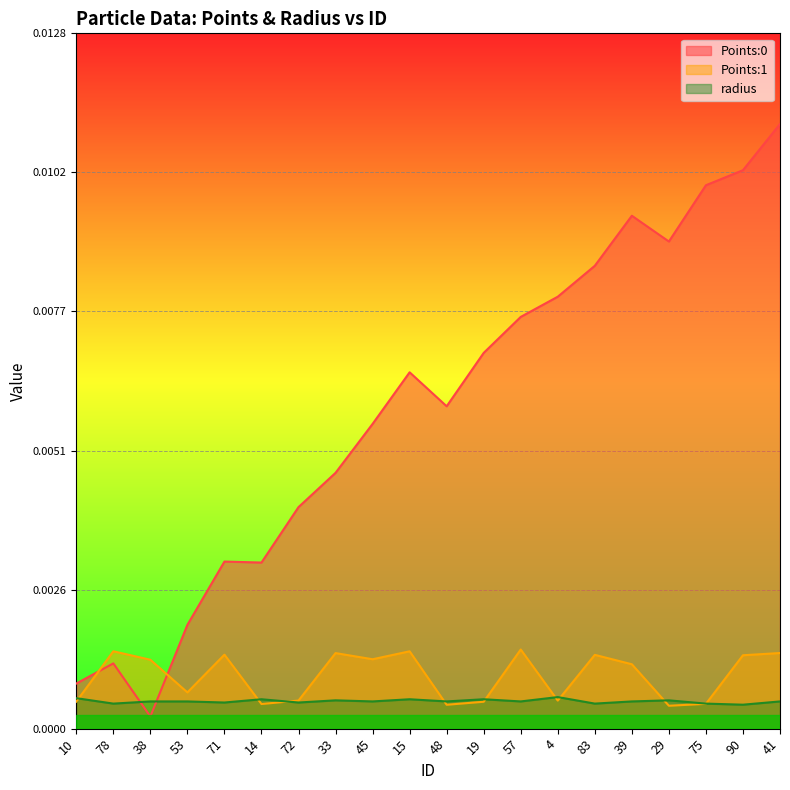

In radius, how many points are lower than both neighbors (excluding endpoints)?

8